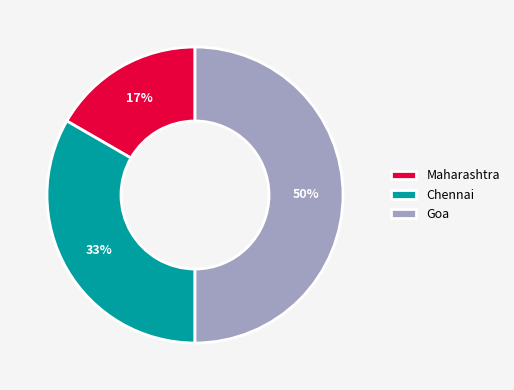

Rank the categories by value from highest to lowest.

Goa, Chennai, Maharashtra